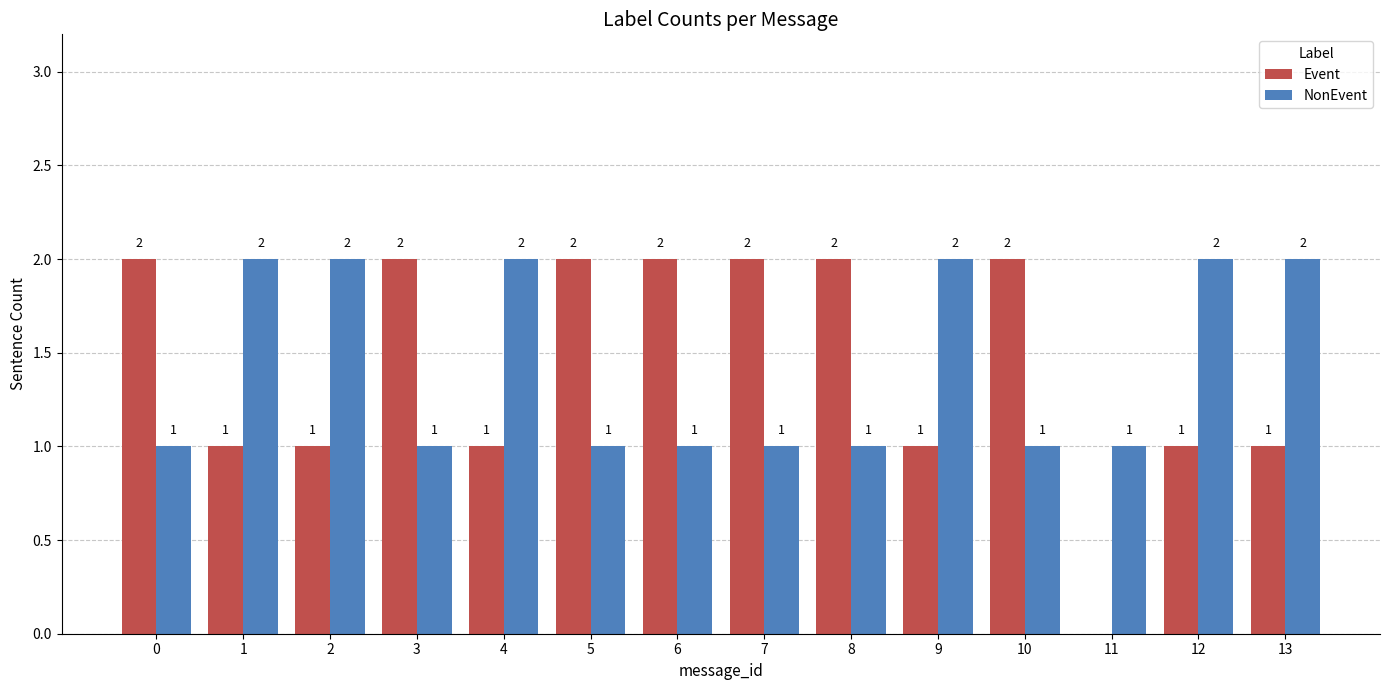

What is the total value across all series at 13?

3